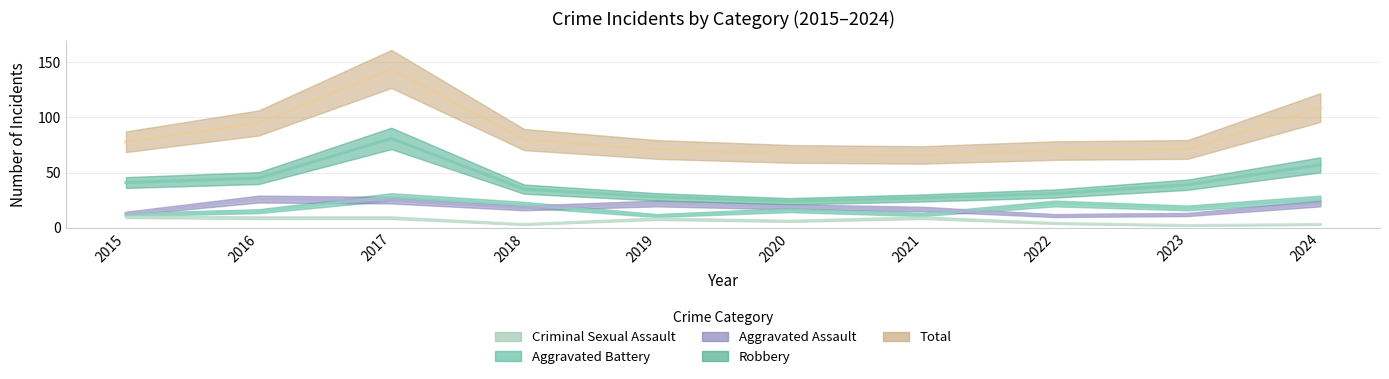

At which category does Criminal Sexual Assault reach its first local valley?

2018